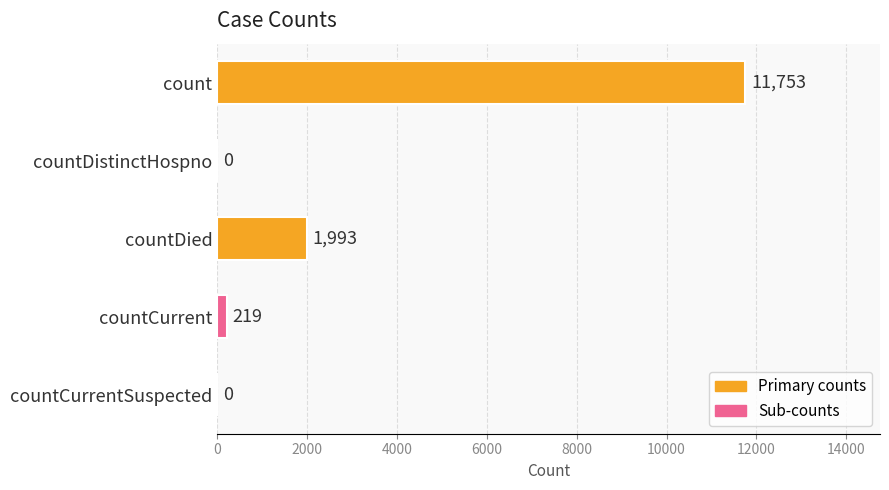

What is the sum of the values at countCurrent and countCurrentSuspected?

219